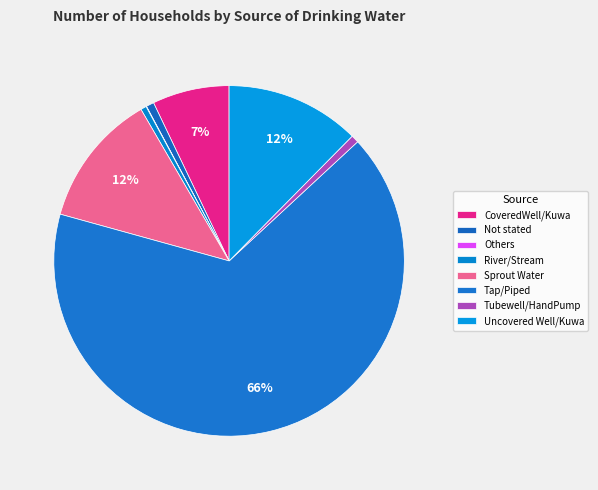

Which has a higher value, Tap/Piped or Tubewell/HandPump?

Tap/Piped